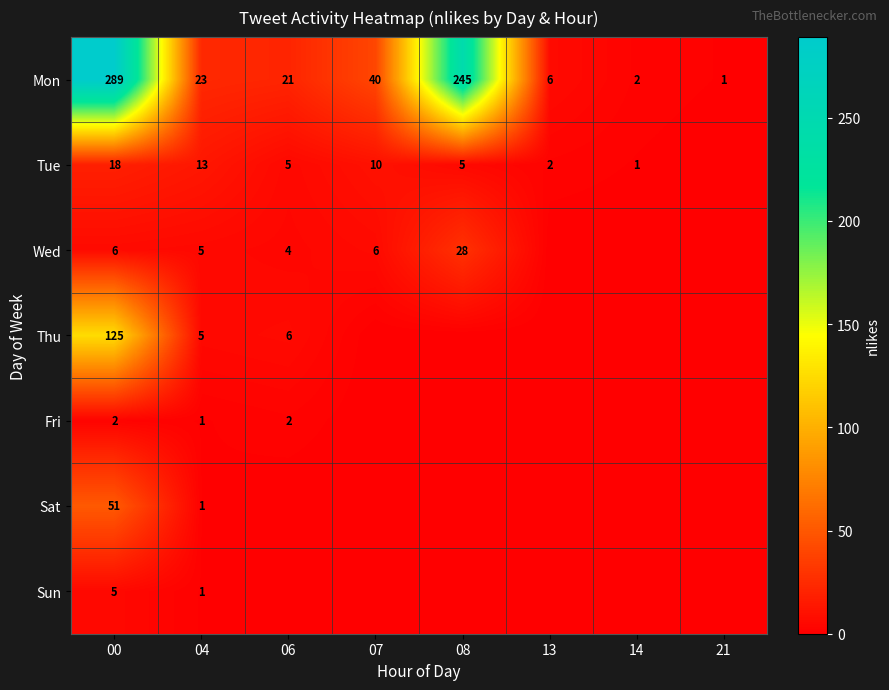

What is the sum of all Mon values?

627